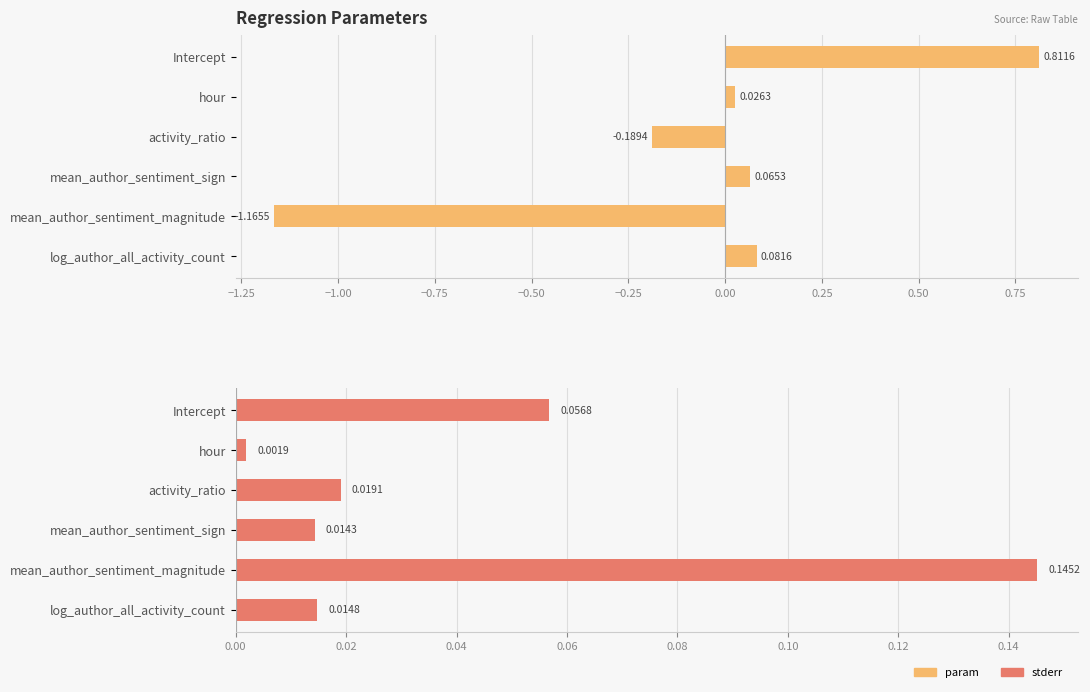

Reading left to right, transcribe all the data shown in this chart.

param: 0.8	0.0	-0.2	0.1	-1.2	0.1
stderr: 0.1	0.0	0.0	0.0	0.1	0.0